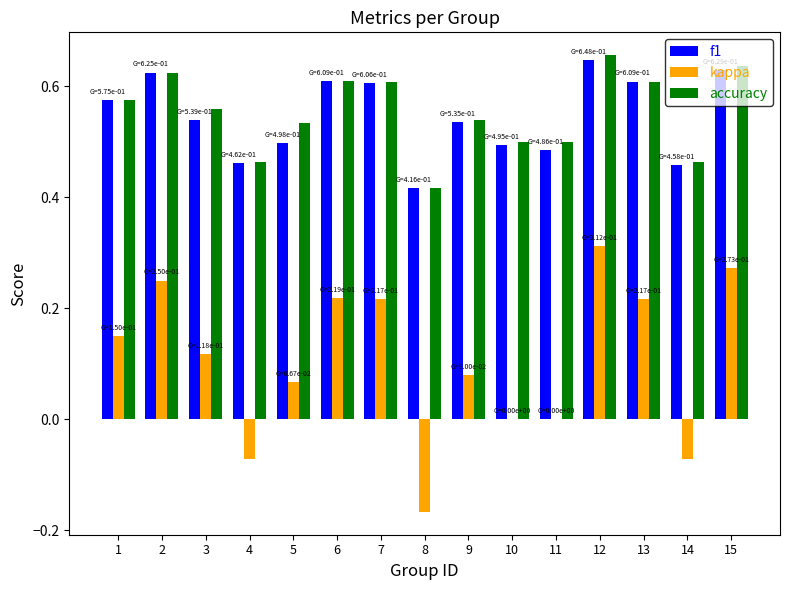

What is the total value across all series at 14?

0.9